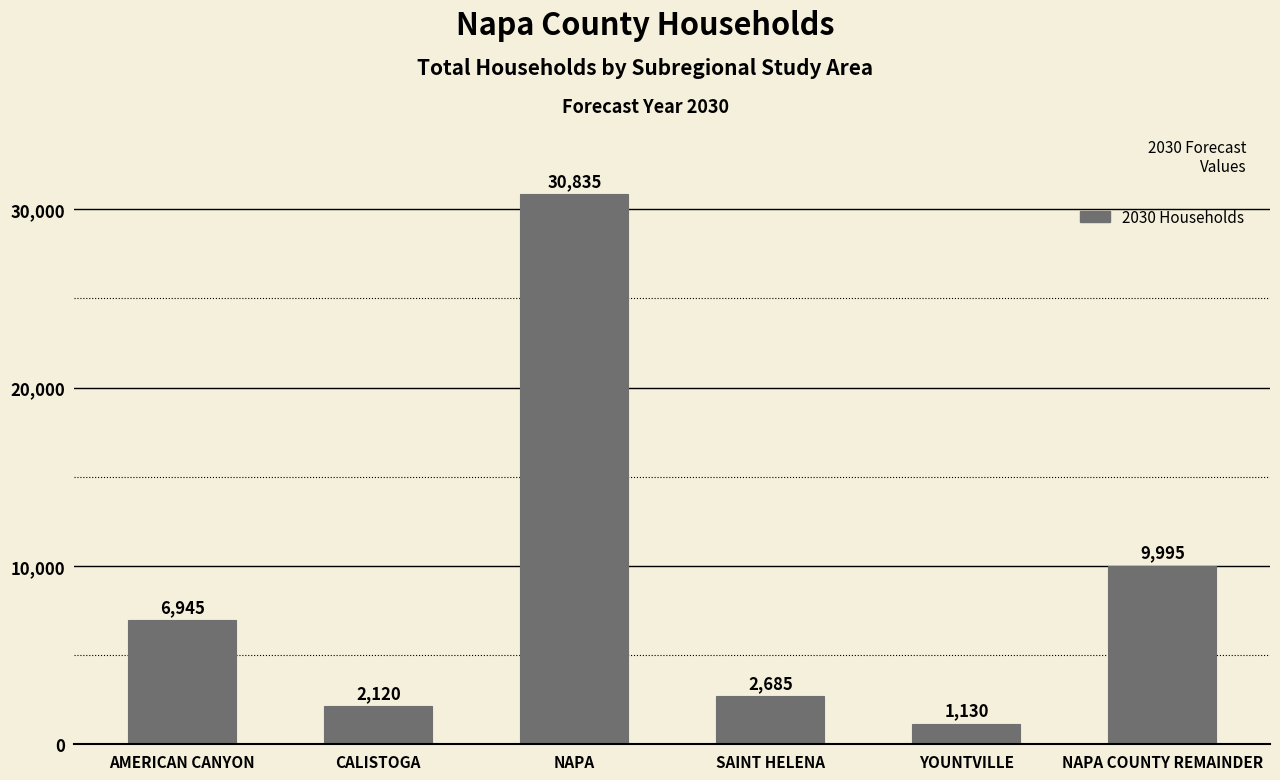

Does the chart contain stacked bars?

No